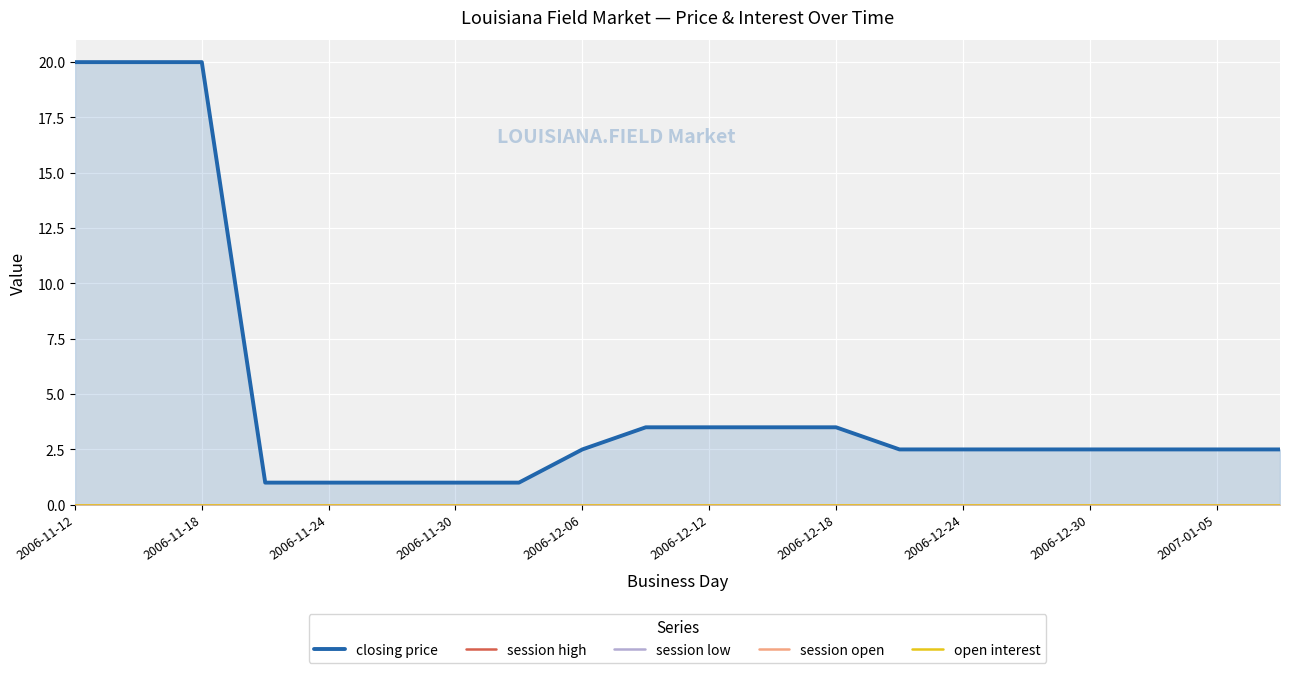

List the series in order of their peak value, lowest first.

session high, session low, session open, open interest, closing price